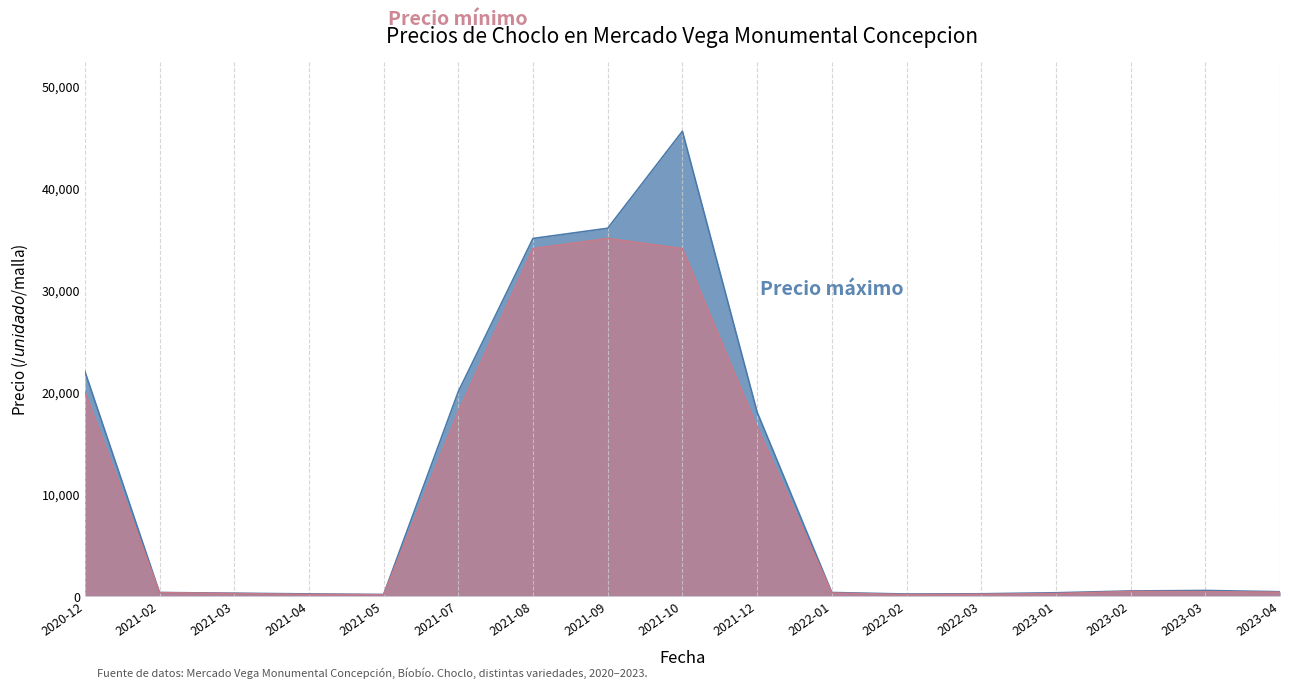

What position from the left is 2021-09?

8